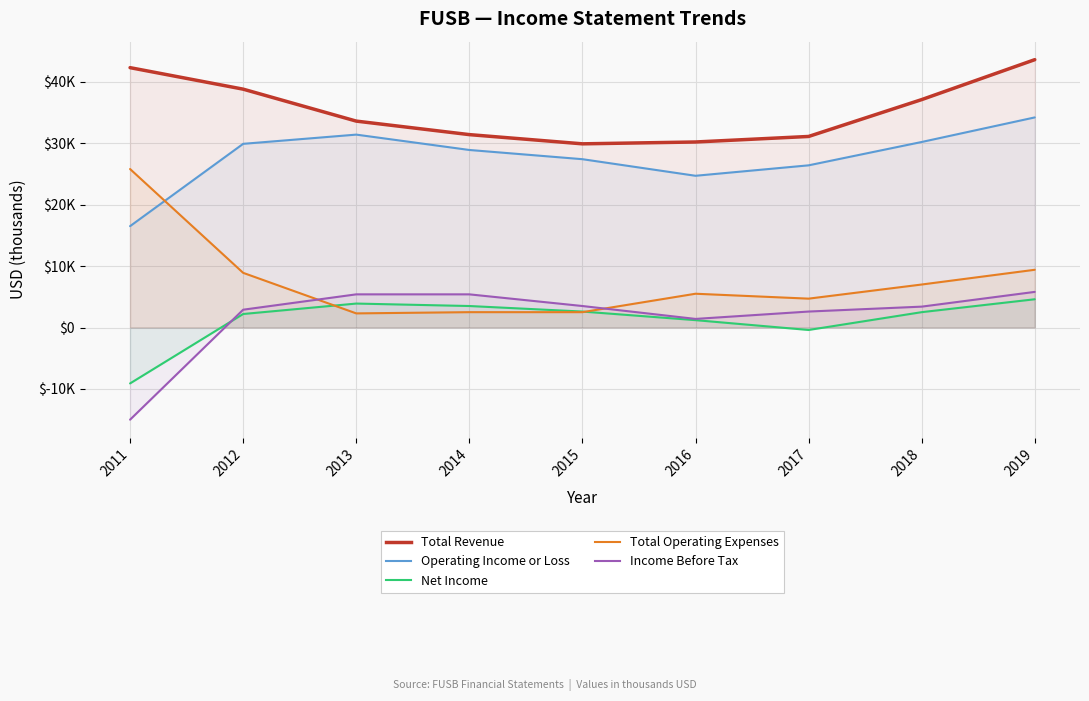

At which category does Operating Income or Loss reach its first local valley?

2016